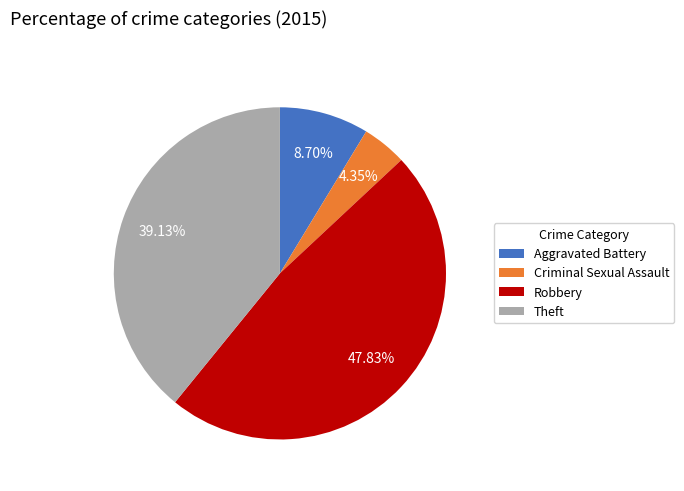

How many slices are in this pie chart?

4